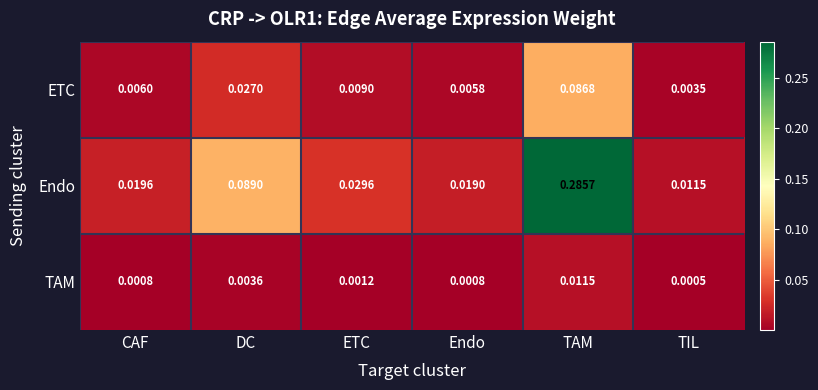

Which series has the largest total across all categories?

Endo